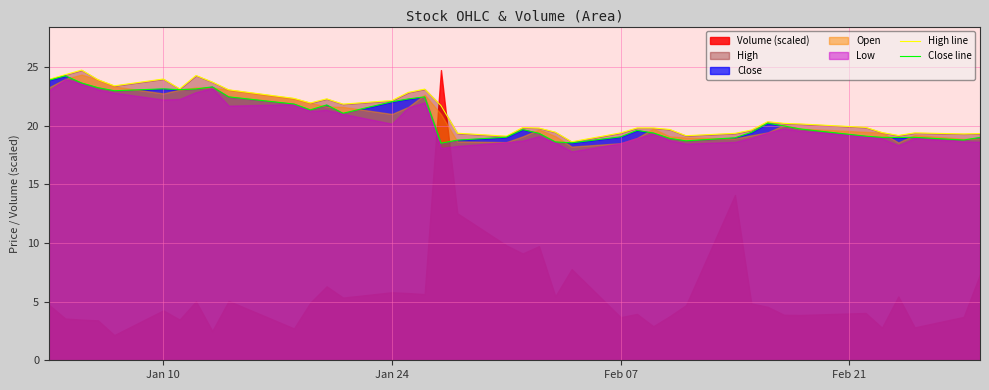

Does the chart have visible grid lines?

Yes